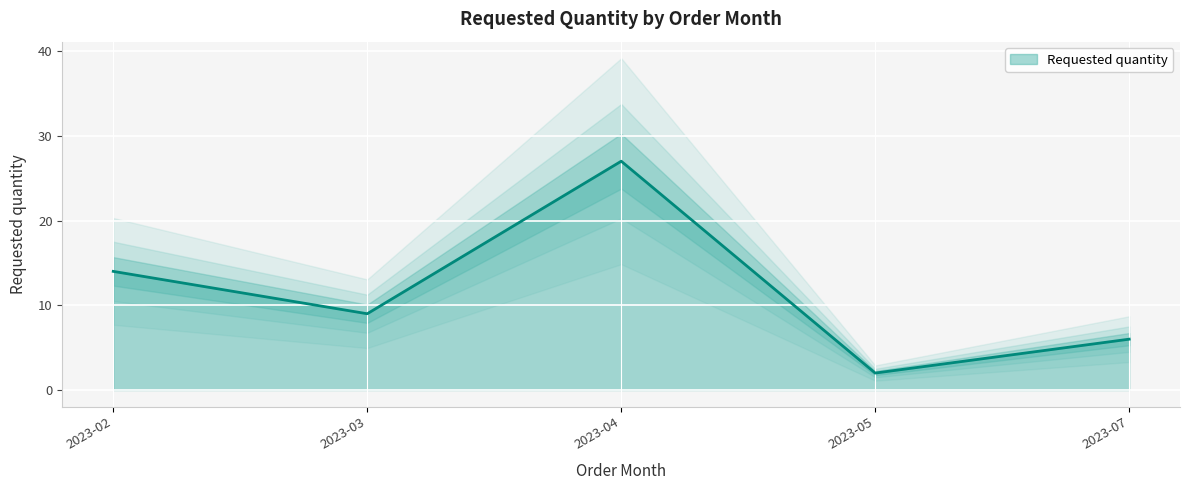

Which has a higher value, 2023-07 or 2023-03?

2023-03